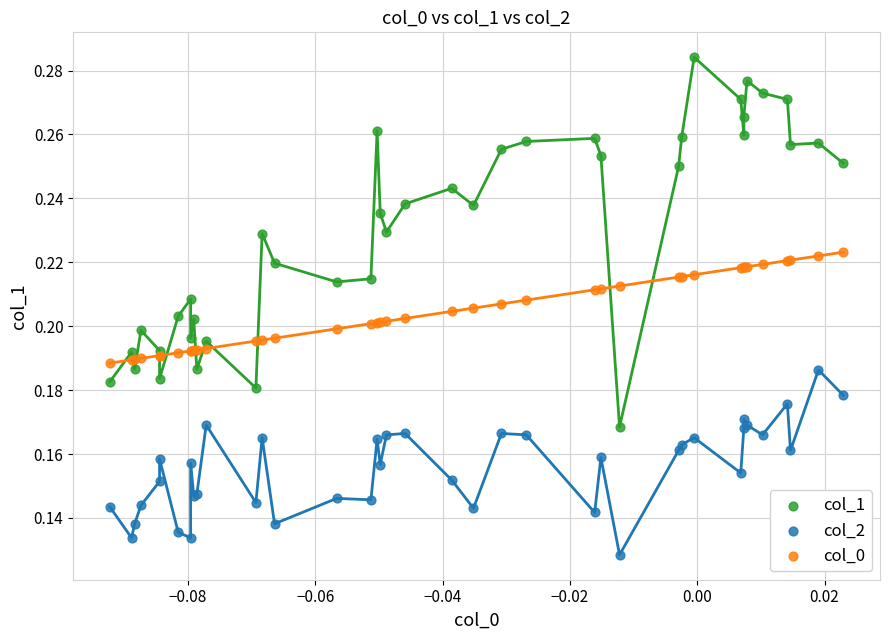

Which series has the largest Y range (max minus min)?

col_1